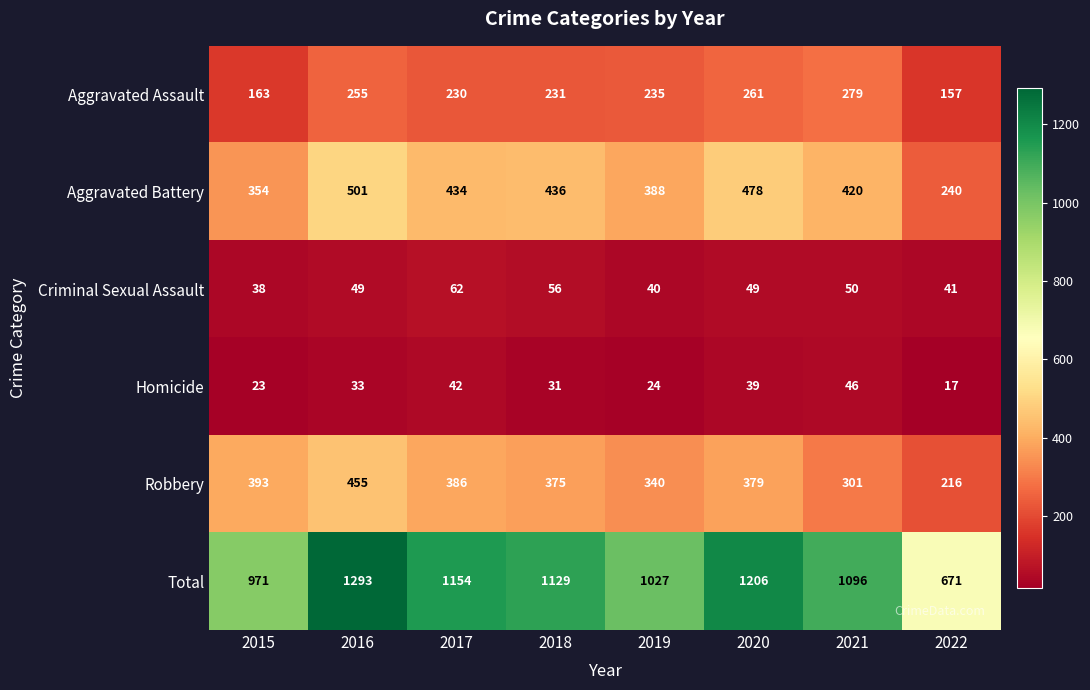

At 2022, list the series in order from smallest to largest.

Homicide, Criminal Sexual Assault, Aggravated Assault, Robbery, Aggravated Battery, Total